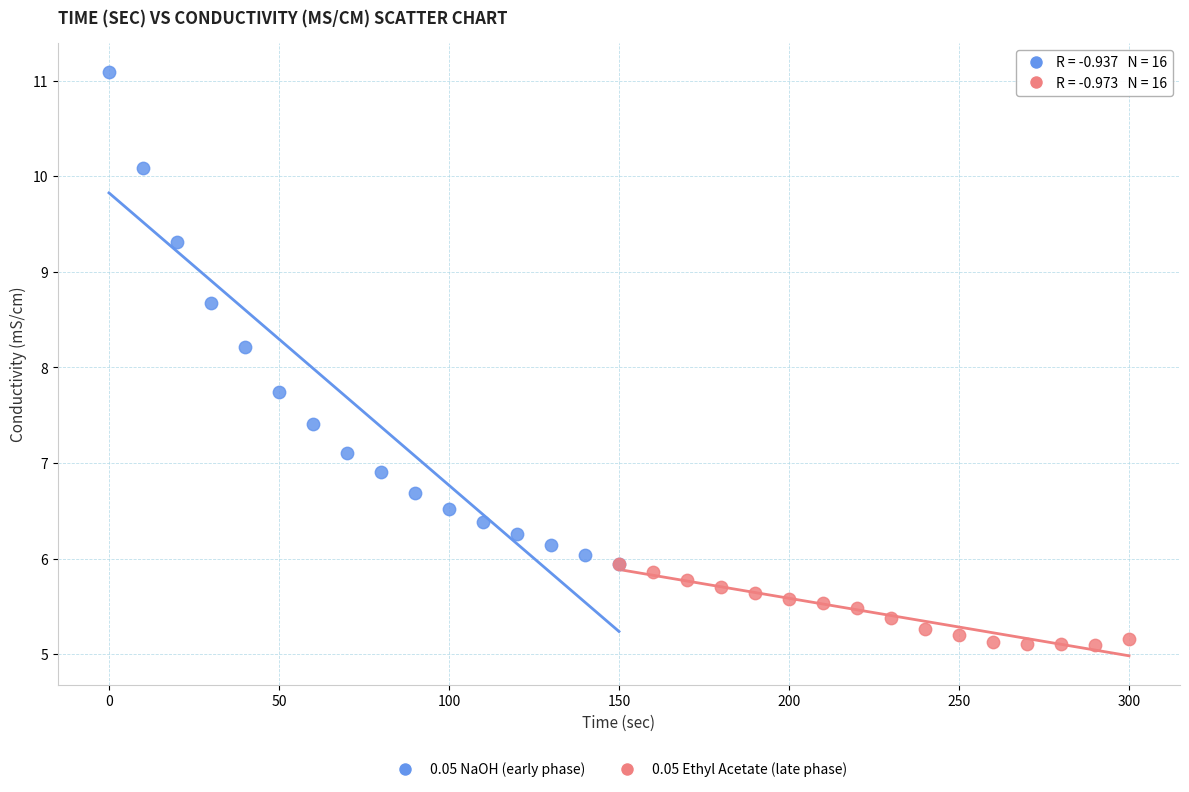

Which series has the largest Y range (max minus min)?

0.05 NaOH (early phase)